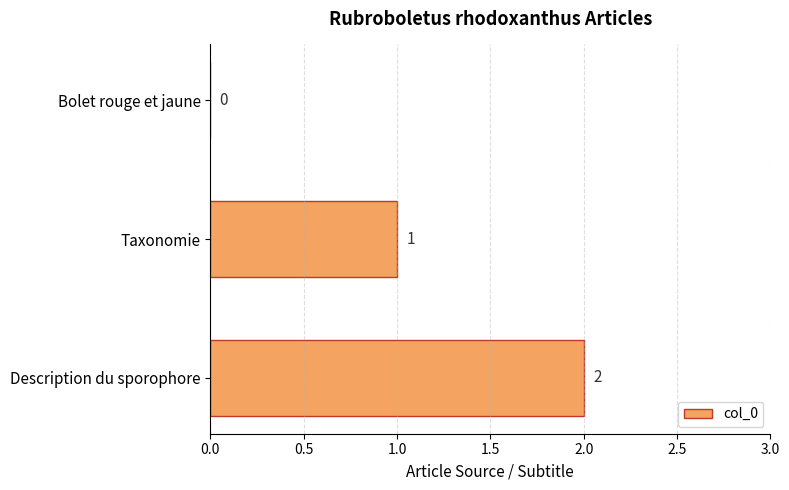

Which category has the highest value across all series?

Description du sporophore